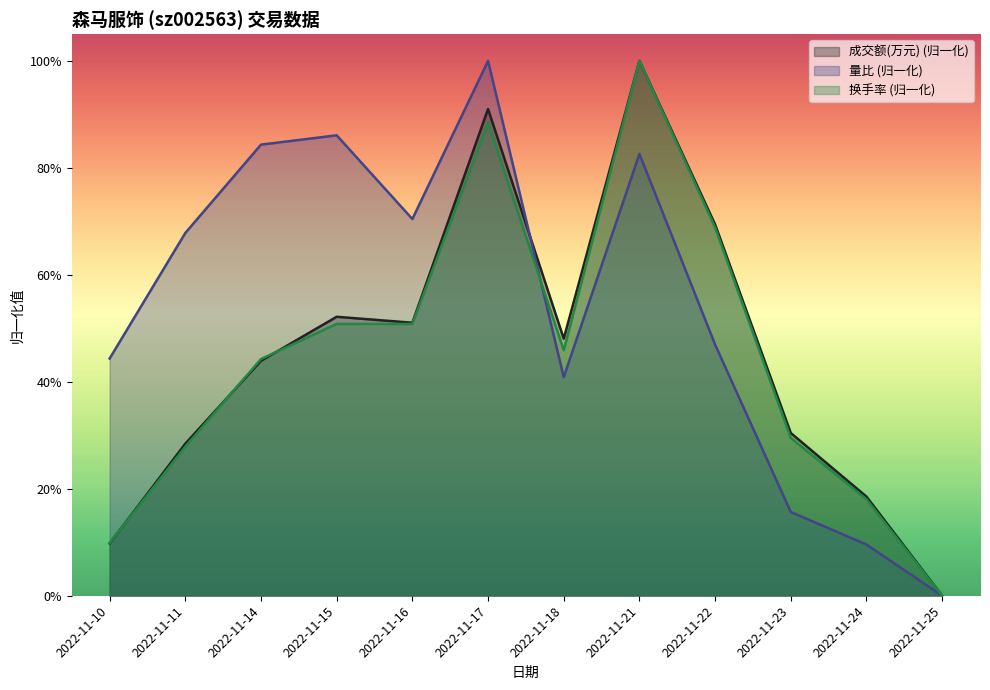

Rank the categories by 换手率 value from lowest to highest.

2022-11-25, 2022-11-10, 2022-11-24, 2022-11-11, 2022-11-23, 2022-11-14, 2022-11-18, 2022-11-15, 2022-11-16, 2022-11-22, 2022-11-17, 2022-11-21